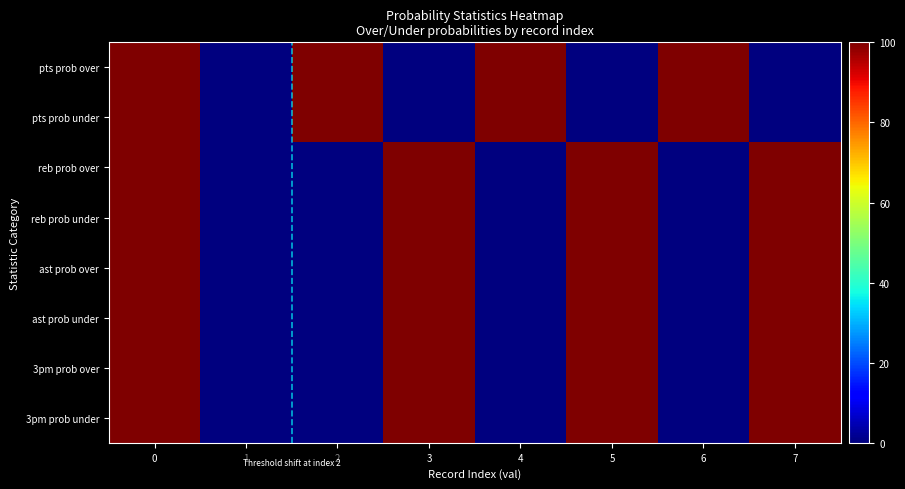

What is the maximum value shown in the chart?

100